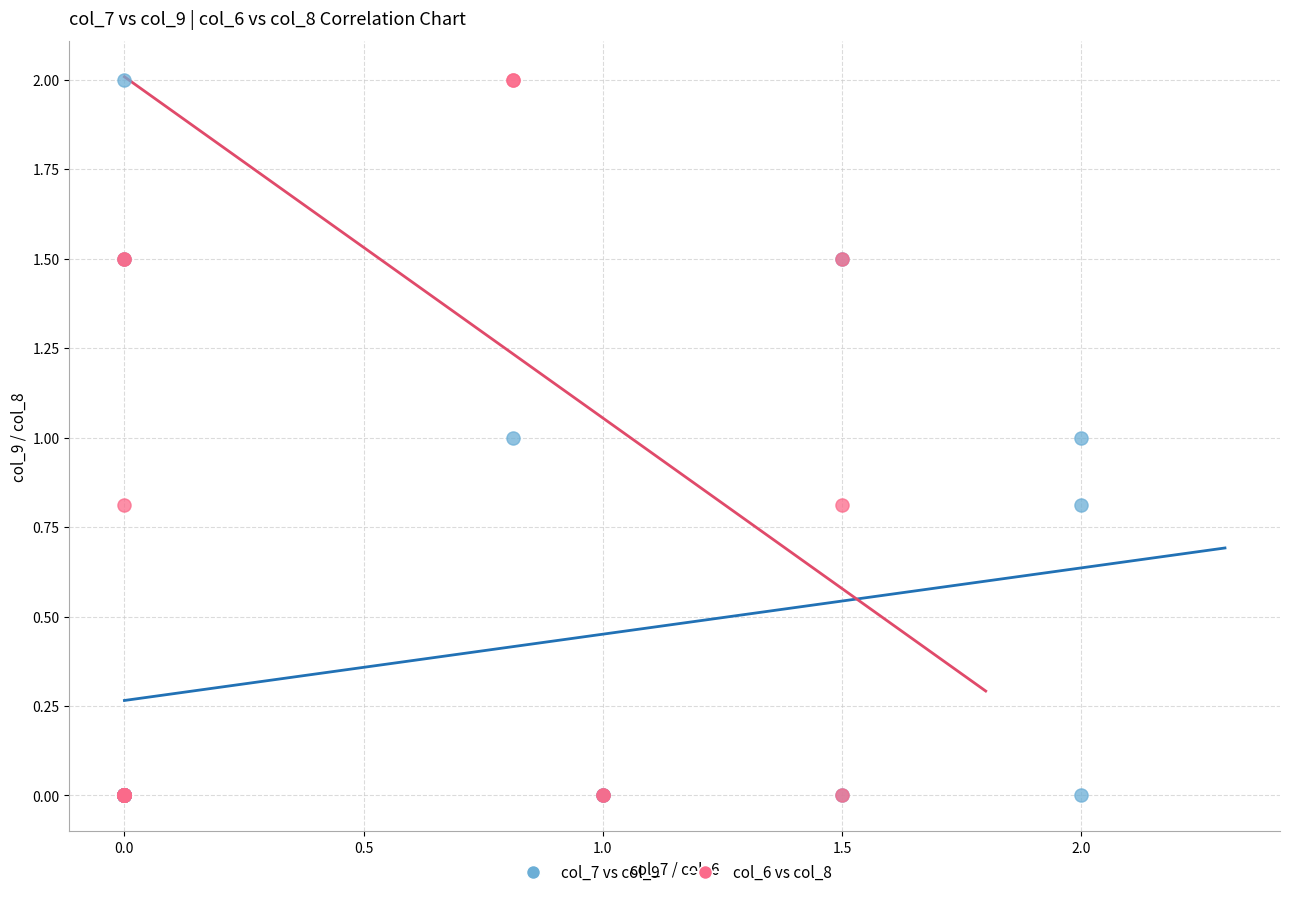

What are all the series names shown in the legend?

col_7 vs col_9, col_6 vs col_8